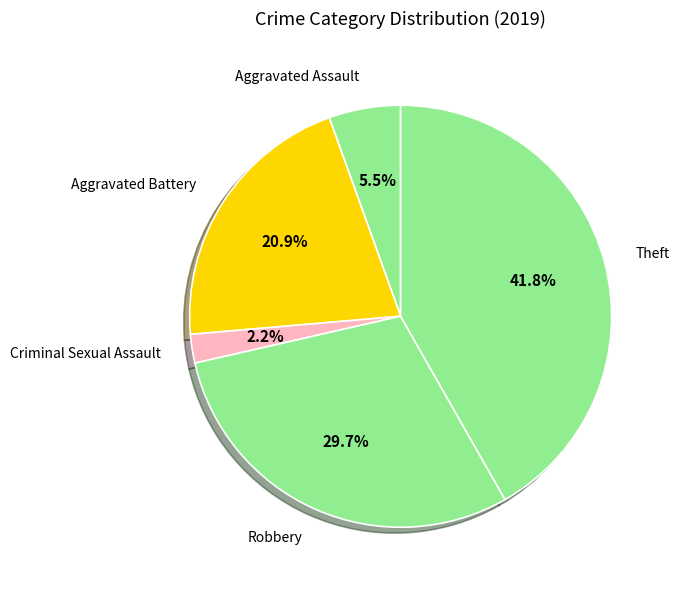

Which category has the smallest portion of the pie?

Criminal Sexual Assault